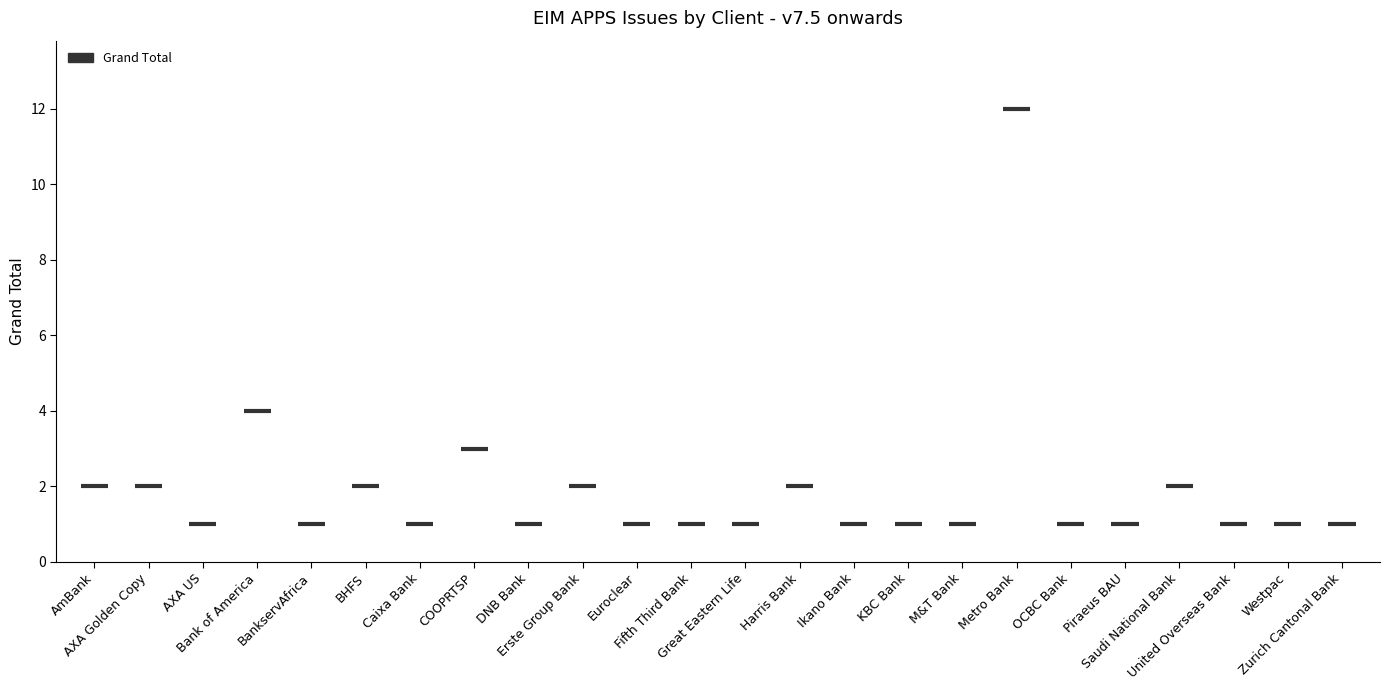

Is it true that the value at AmBank is 2?

True